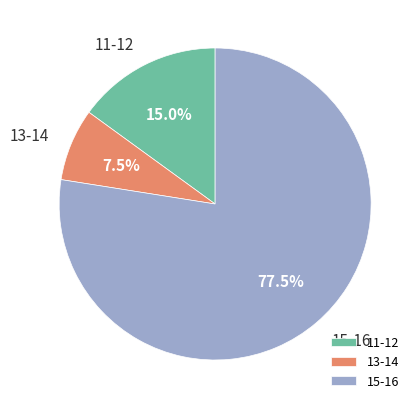

How many slices are in this pie chart?

3